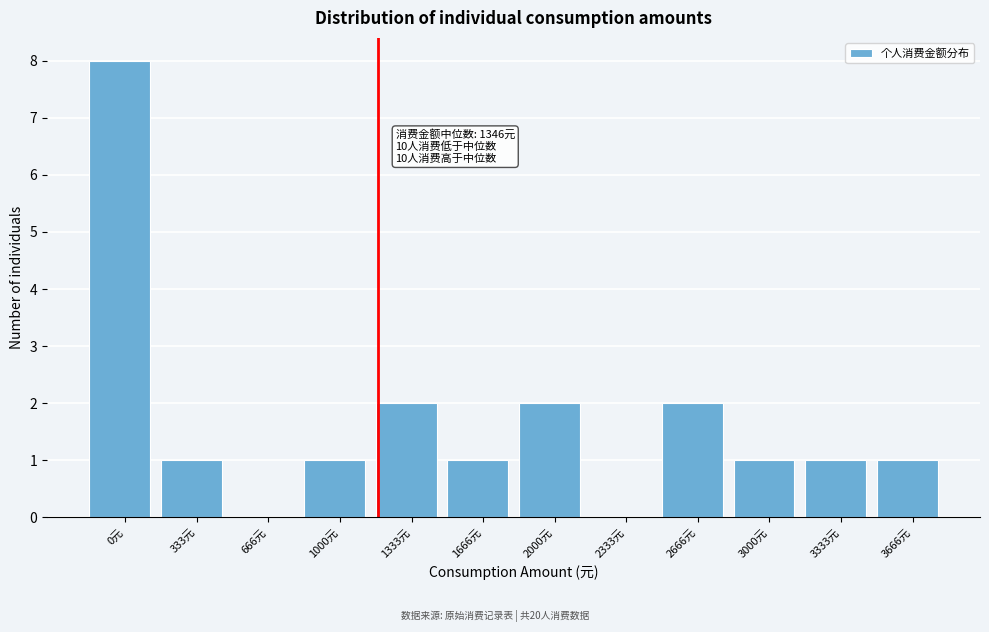

Reading left to right, list all the values displayed in this chart.

0元=8	333元=1	666元=0	1000元=1	1333元=2	1666元=1	2000元=2	2333元=0	2666元=2	3000元=1	3333元=1	3666元=1